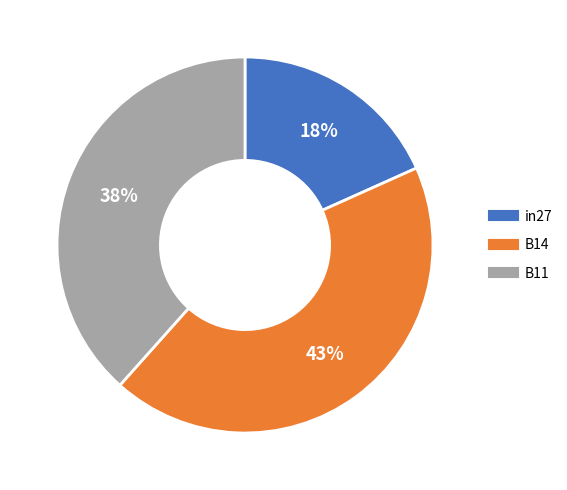

Which has a higher value, B11 or B14?

B14